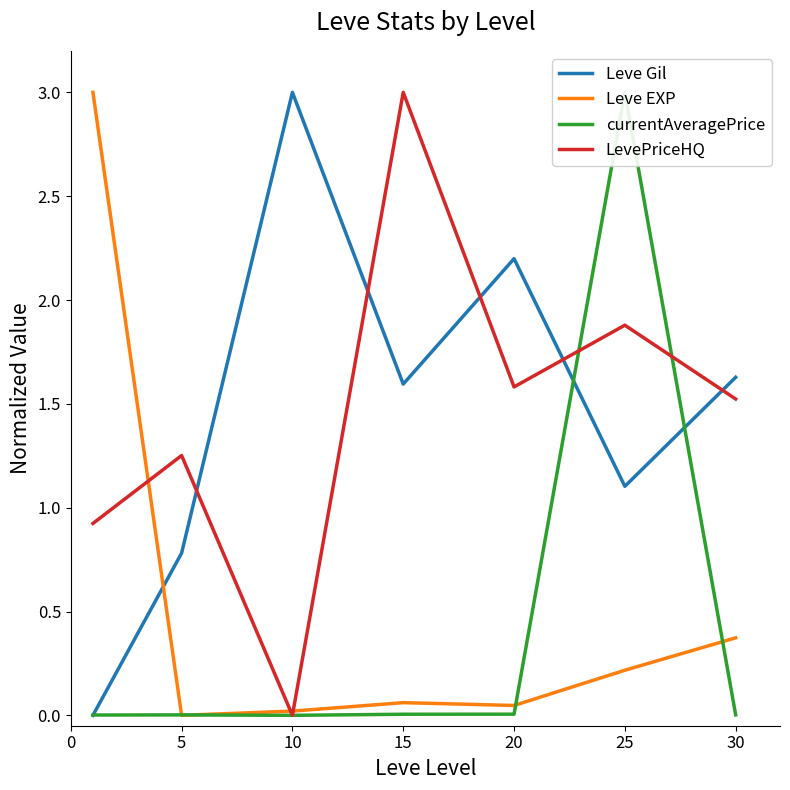

Where is Leve Gil nearest to the value 1?

25